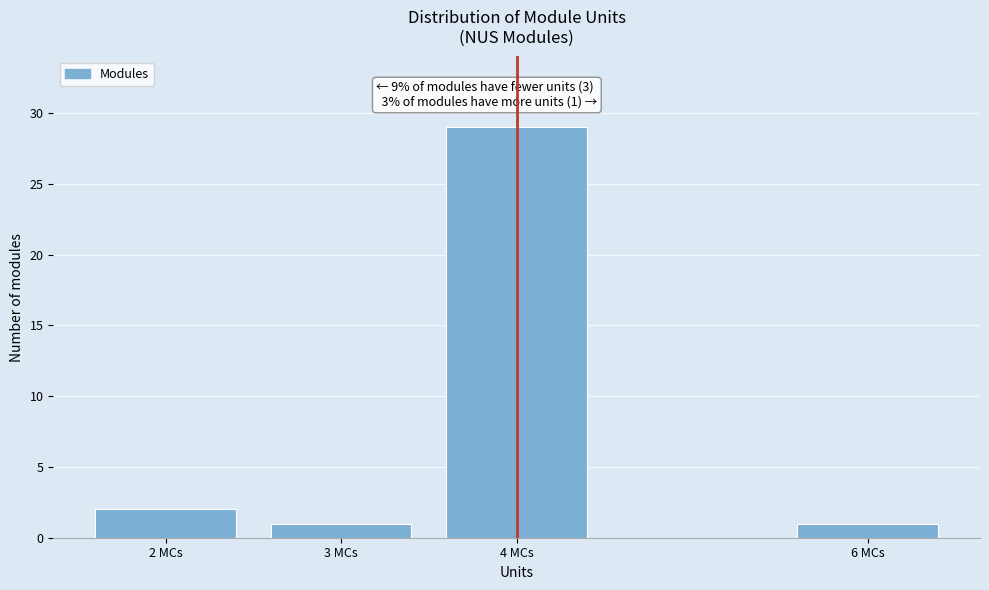

Reading right to left, what are all the values shown in this chart?

6 MCs=1	4 MCs=29	3 MCs=1	2 MCs=2